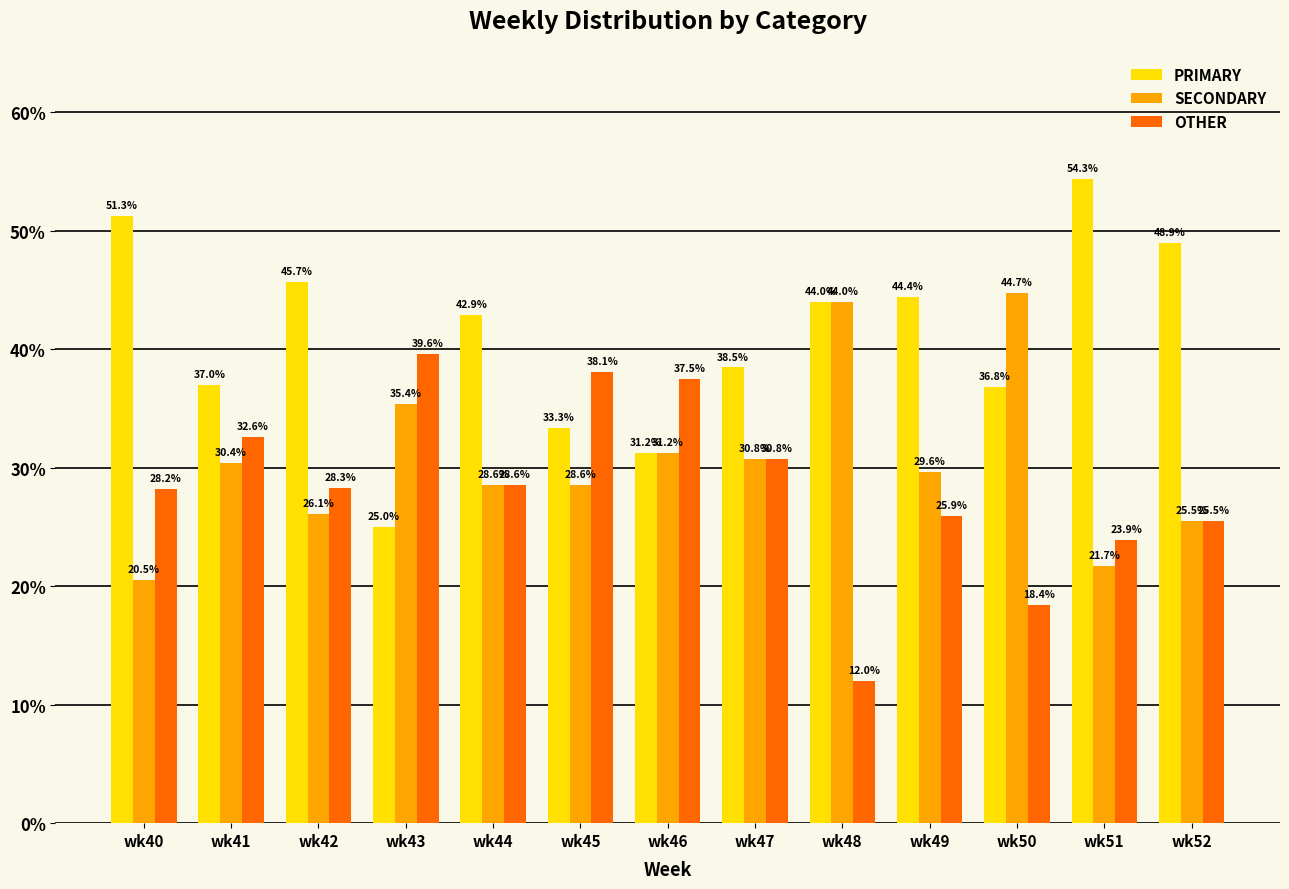

Are the bars grouped side by side (vs. stacked)?

Yes